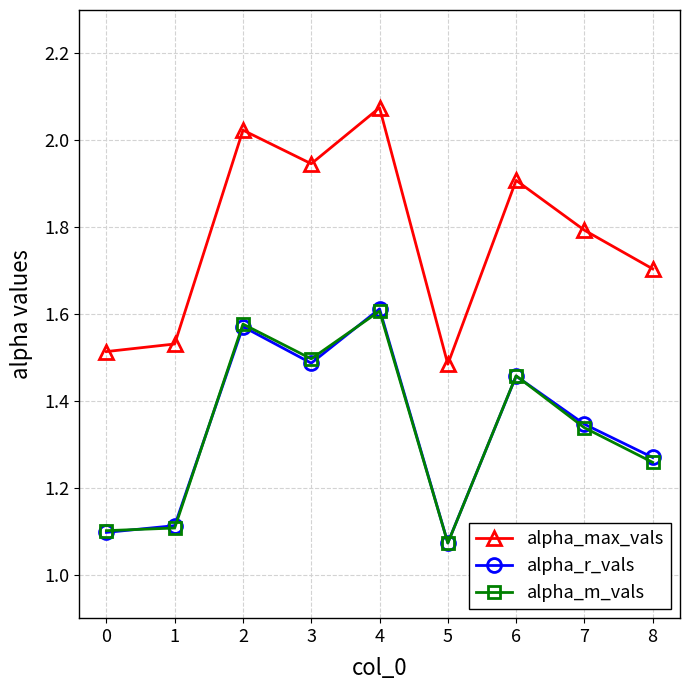

Does the chart display data point markers on the line(s)?

Yes